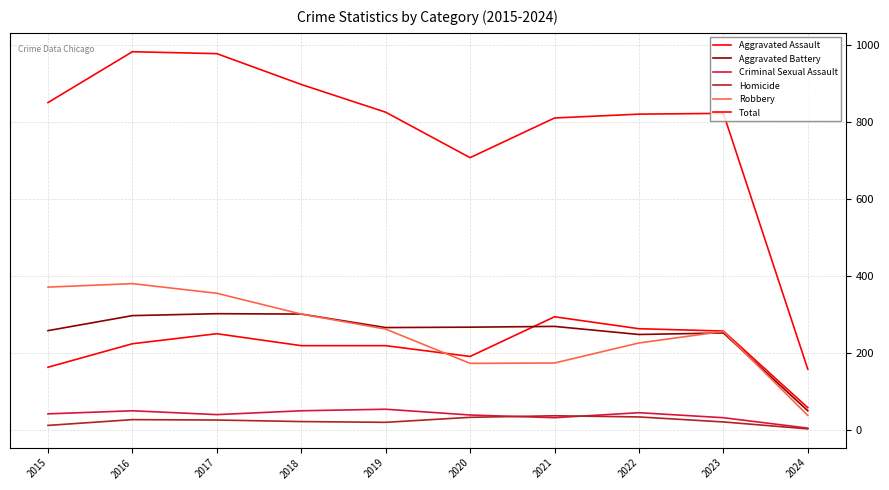

What is the smallest value displayed?

4